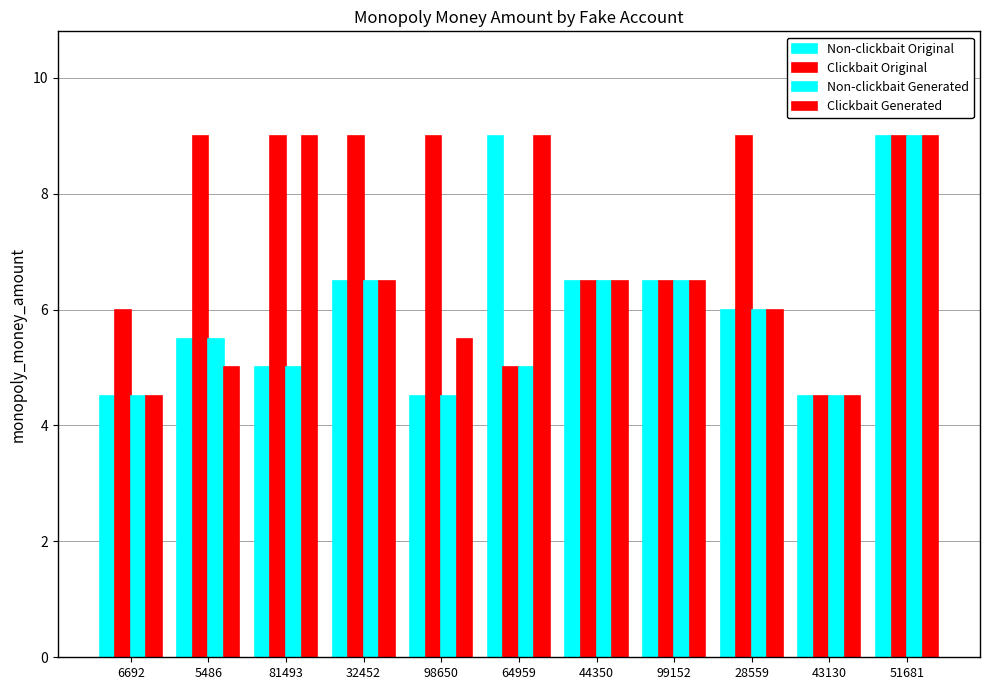

How many data points does each series have?

11